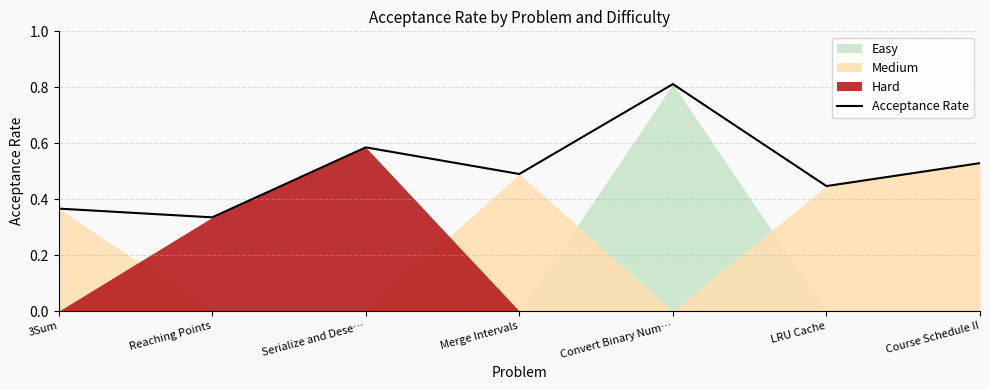

How many interior local peaks (higher than both neighbors) does the data have?

2